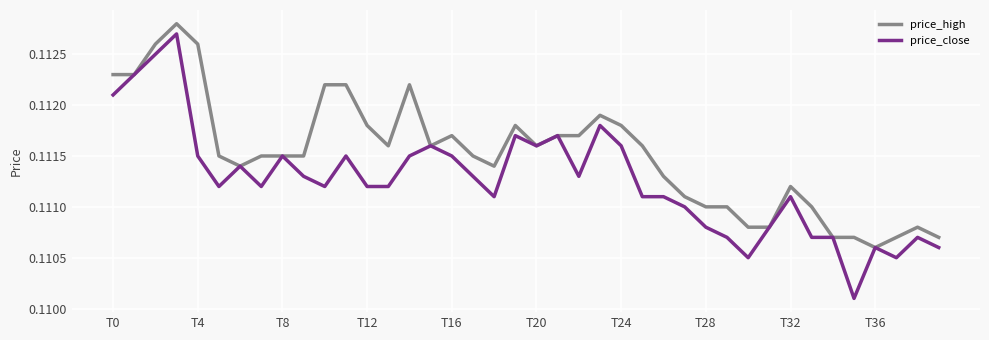

Which series has the largest total across all categories?

price_high